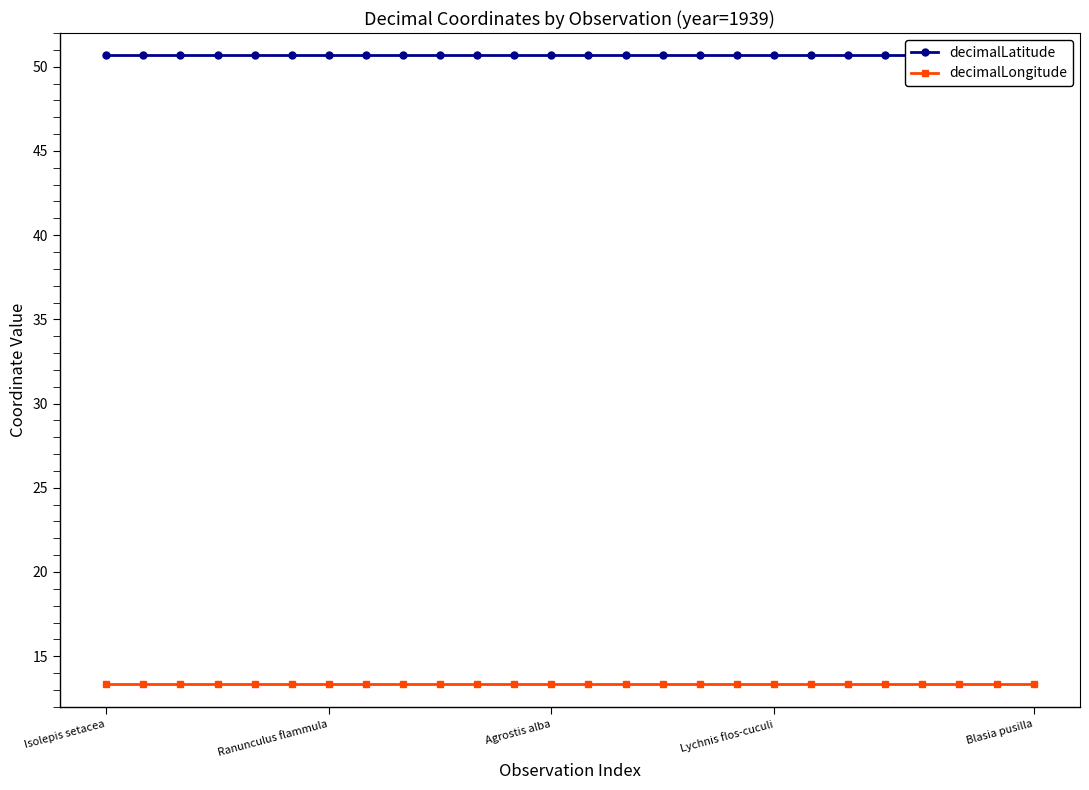

Which series has the largest total across all categories?

decimalLatitude